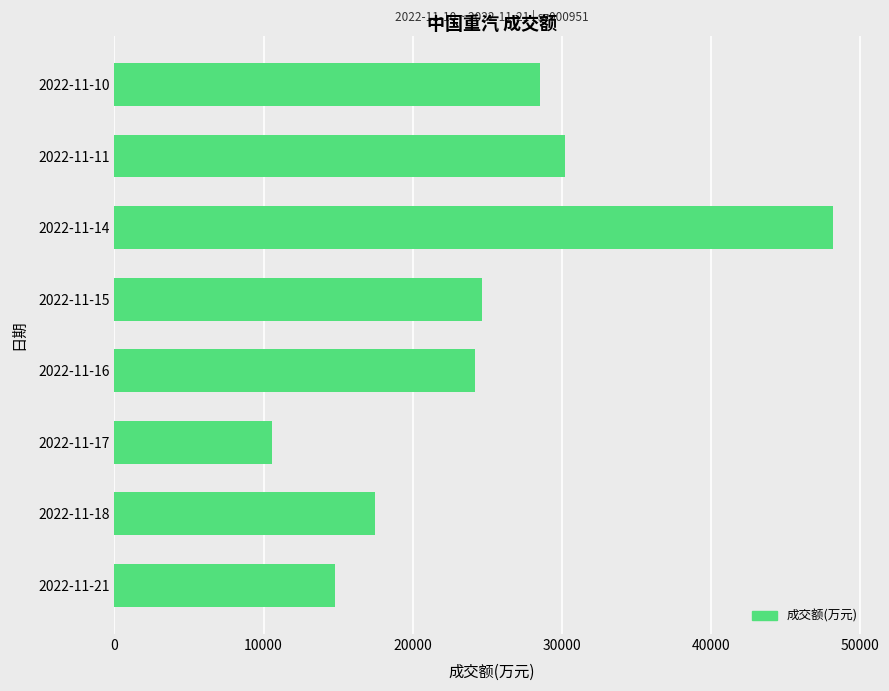

Read the value at 2022-11-21.

14814